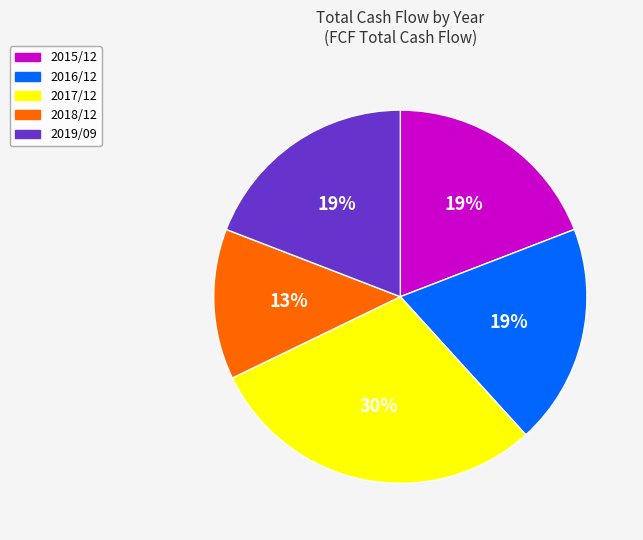

Is 2019/09 the majority of the pie?

No